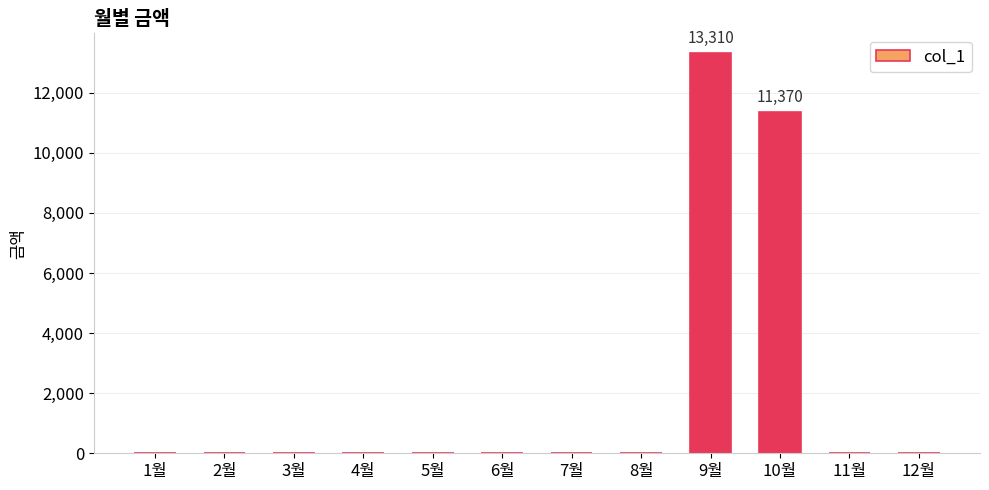

Are the bars horizontal?

No